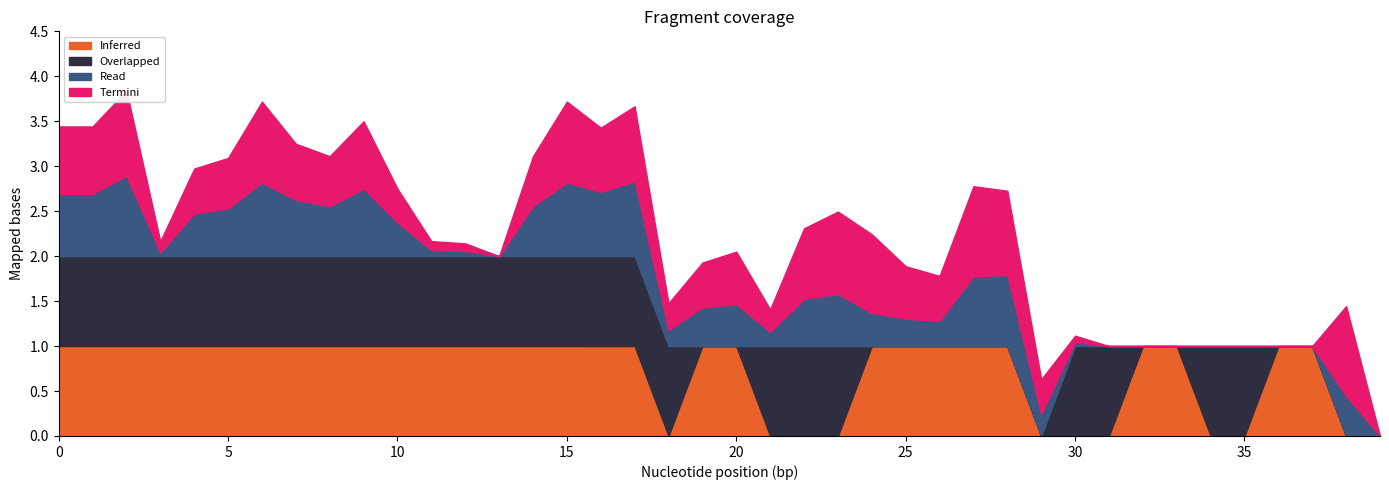

Reading left to right, extract all data points from this chart.

xmin_score: 0=1.0	1=1.0	2=1.0	3=1.0	4=1.0	5=1.0	6=1.0	7=1.0	8=1.0	9=1.0	10=1.0	11=1.0	12=1.0	13=1.0	14=1.0	15=1.0	16=1.0	17=1.0	18=0.0	19=1.0	20=1.0	21=0.0	22=0.0	23=0.0	24=1.0	25=1.0	26=1.0	27=1.0	28=1.0	29=0.0	30=0.0	31=0.0	32=1.0	33=1.0	34=0.0	35=0.0	36=1.0	37=1.0	38=0.0	39=0.0
xmax_score: 0=1.0	1=1.0	2=1.0	3=1.0	4=1.0	5=1.0	6=1.0	7=1.0	8=1.0	9=1.0	10=1.0	11=1.0	12=1.0	13=1.0	14=1.0	15=1.0	16=1.0	17=1.0	18=1.0	19=0.0	20=0.0	21=1.0	22=1.0	23=1.0	24=0.0	25=0.0	26=0.0	27=0.0	28=0.0	29=0.0	30=1.0	31=1.0	32=0.0	33=0.0	34=1.0	35=1.0	36=0.0	37=0.0	38=0.0	39=0.0
match_iou: 0=0.7	1=0.7	2=0.9	3=0.0	4=0.5	5=0.5	6=0.8	7=0.6	8=0.6	9=0.8	10=0.4	11=0.1	12=0.1	13=0.0	14=0.6	15=0.8	16=0.7	17=0.8	18=0.2	19=0.4	20=0.5	21=0.2	22=0.5	23=0.6	24=0.4	25=0.3	26=0.3	27=0.8	28=0.8	29=0.2	30=0.0	31=0.0	32=0.0	33=0.0	34=0.0	35=0.0	36=0.0	37=0.0	38=0.4	39=0.0
match_ioa: 0=0.8	1=0.8	2=0.9	3=0.1	4=0.5	5=0.6	6=0.9	7=0.6	8=0.6	9=0.8	10=0.4	11=0.1	12=0.1	13=0.0	14=0.6	15=0.9	16=0.7	17=0.8	18=0.3	19=0.5	20=0.6	21=0.2	22=0.8	23=0.9	24=0.9	25=0.6	26=0.5	27=1.0	28=0.9	29=0.4	30=0.1	31=0.0	32=0.0	33=0.0	34=0.0	35=0.0	36=0.0	37=0.0	38=1.0	39=0.0